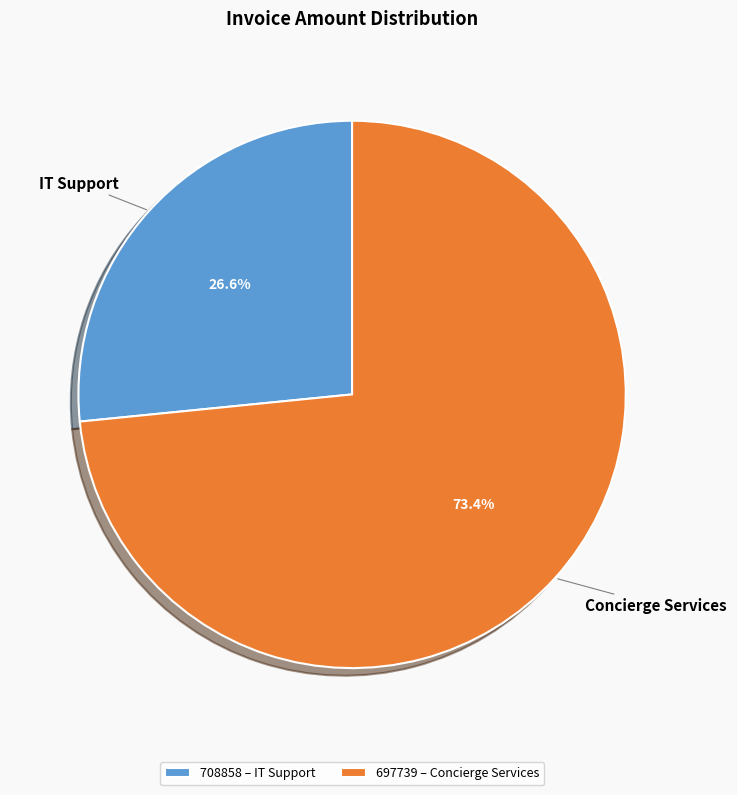

Count the number of slices in the pie.

2